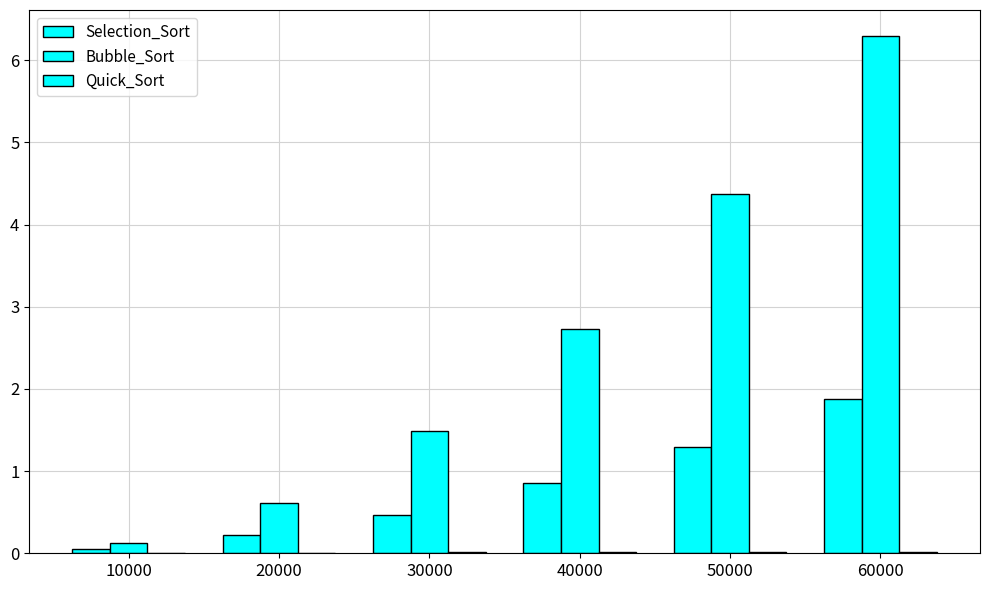

At which label is Bubble_Sort closest to 3?

40000